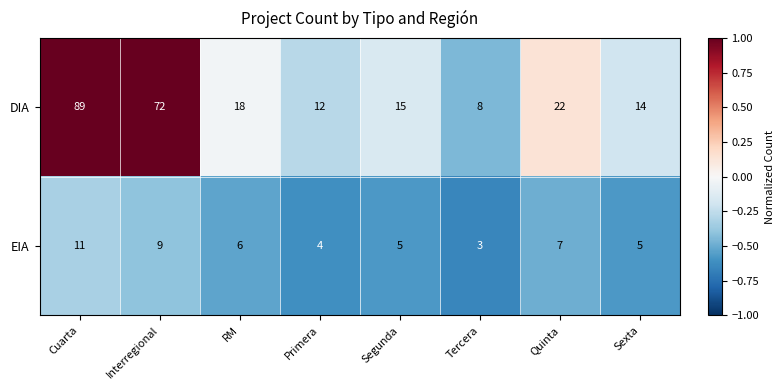

What is the difference between the maximum and minimum values in the DIA series?

81